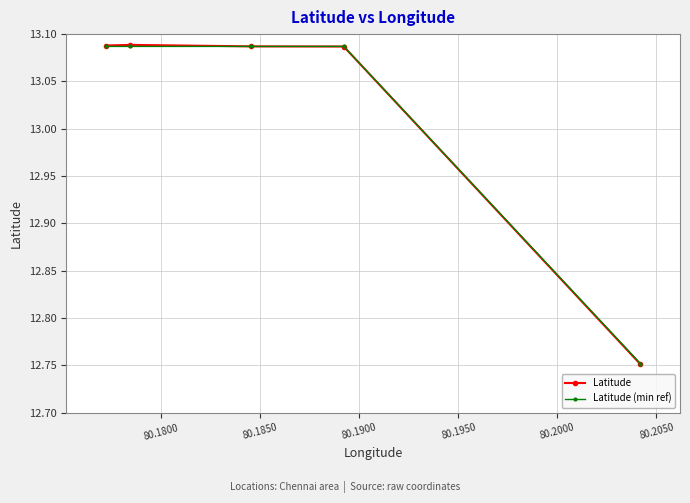

At how many categories does at least one series exceed 12?

5